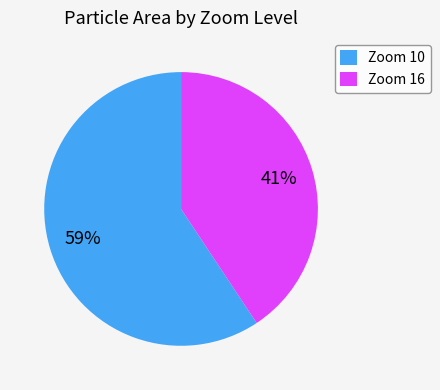

Do Zoom 16 and Zoom 10 together represent more than half of the pie?

Yes